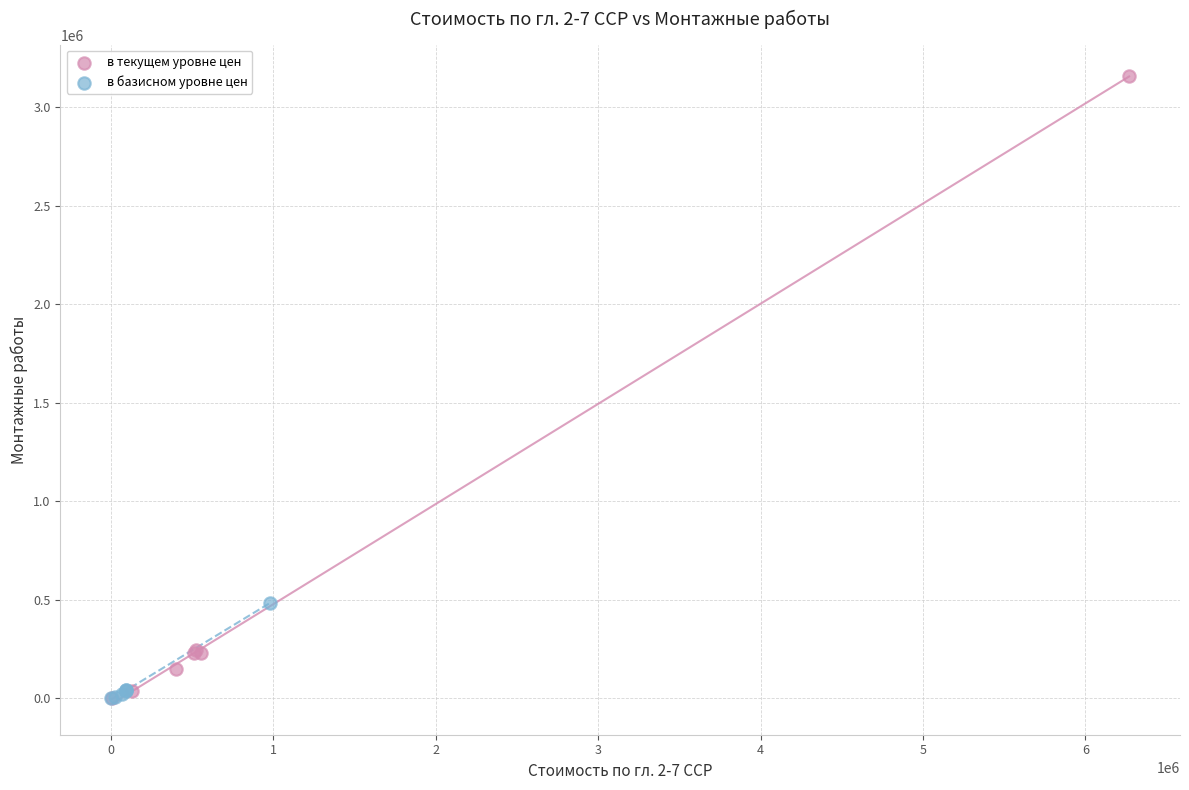

Which series has the largest Y range (max minus min)?

в текущем уровне цен